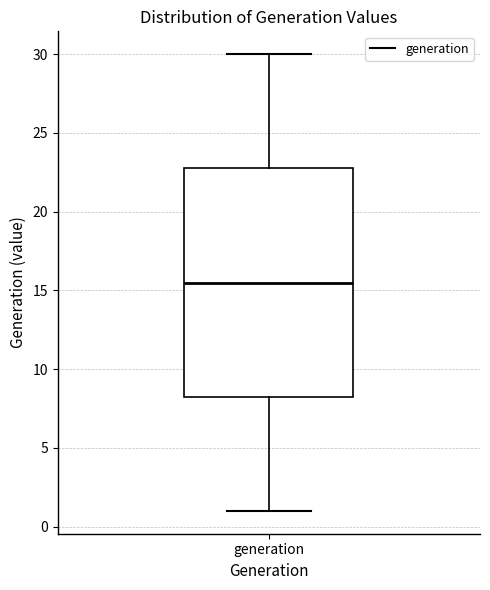

Read this box plot against the y-axis: the position of the median line, the range covered by the box, and the ends of both whiskers. The values are not printed on the chart, so give them approximately, as read against the axis.

median 15.5, box 8.5 to 23.0, whiskers 1.0 to 30.0